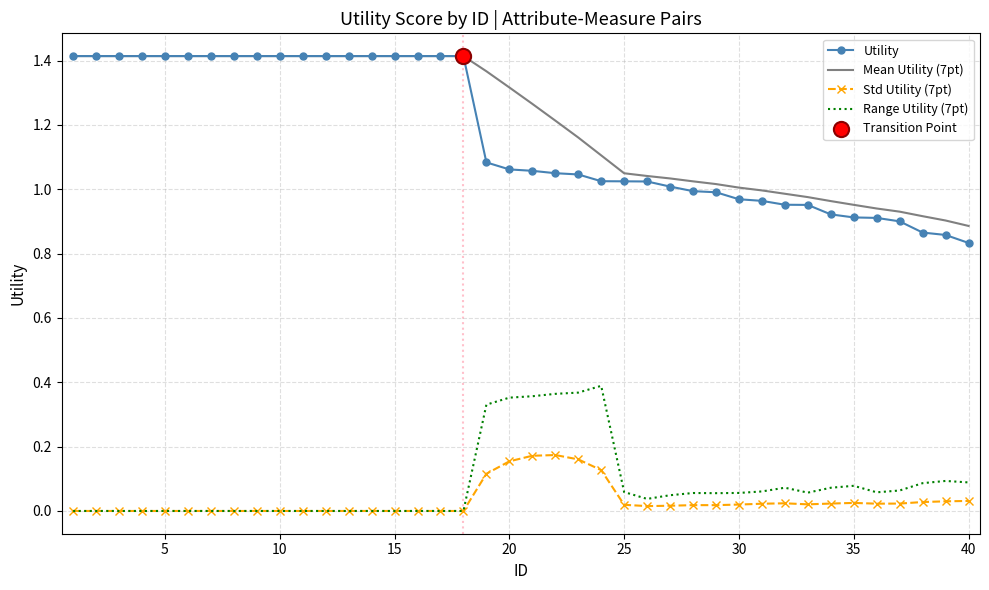

Which series has the largest total across all categories?

Mean Utility (7pt)